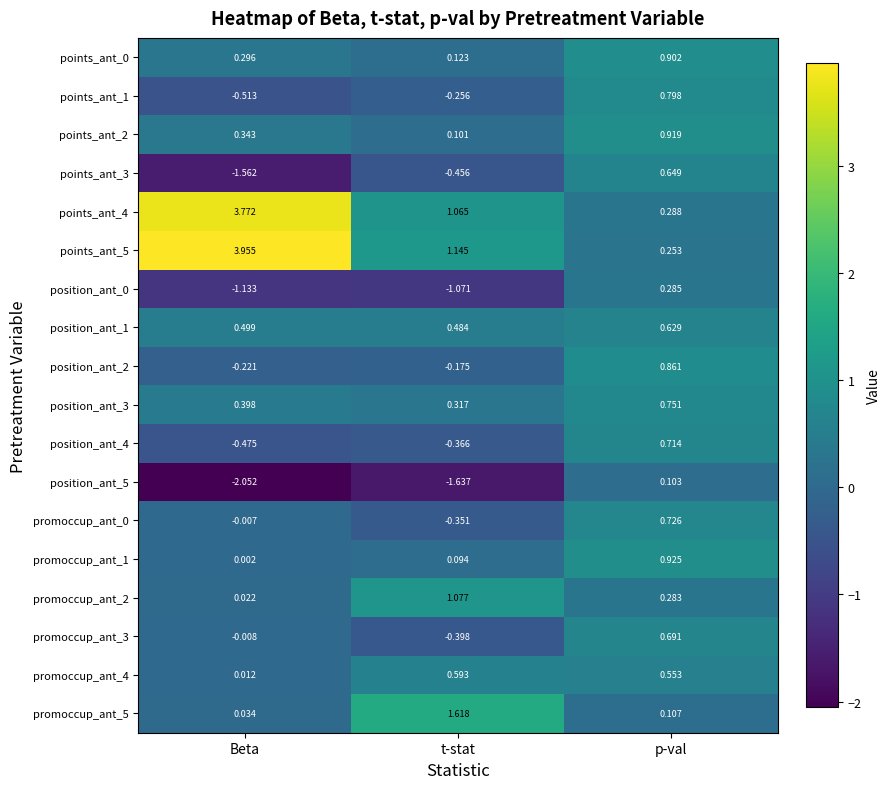

Rank the categories by promoccup_ant_2 value from highest to lowest.

t-stat, p-val, Beta